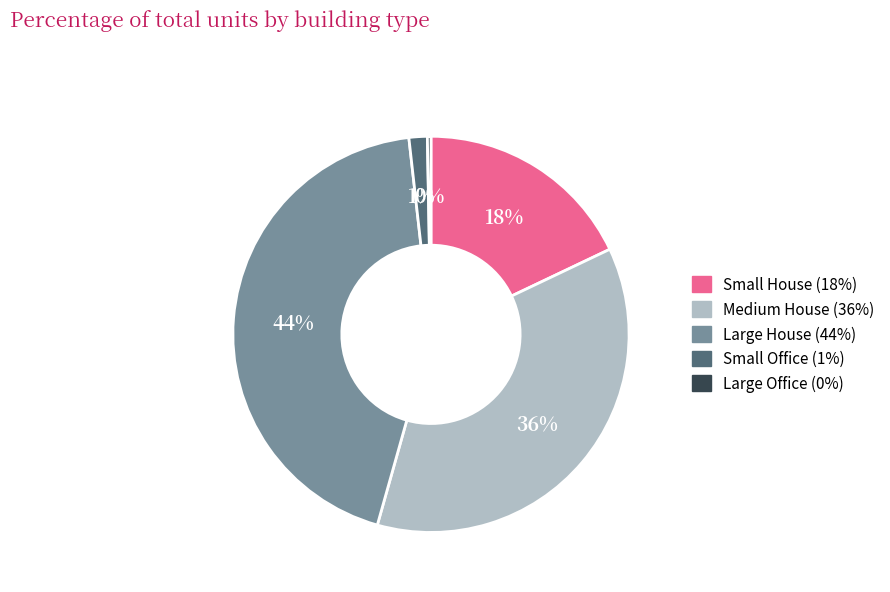

To the nearest percent, what is the difference between the largest and smallest slice percentages?

44%